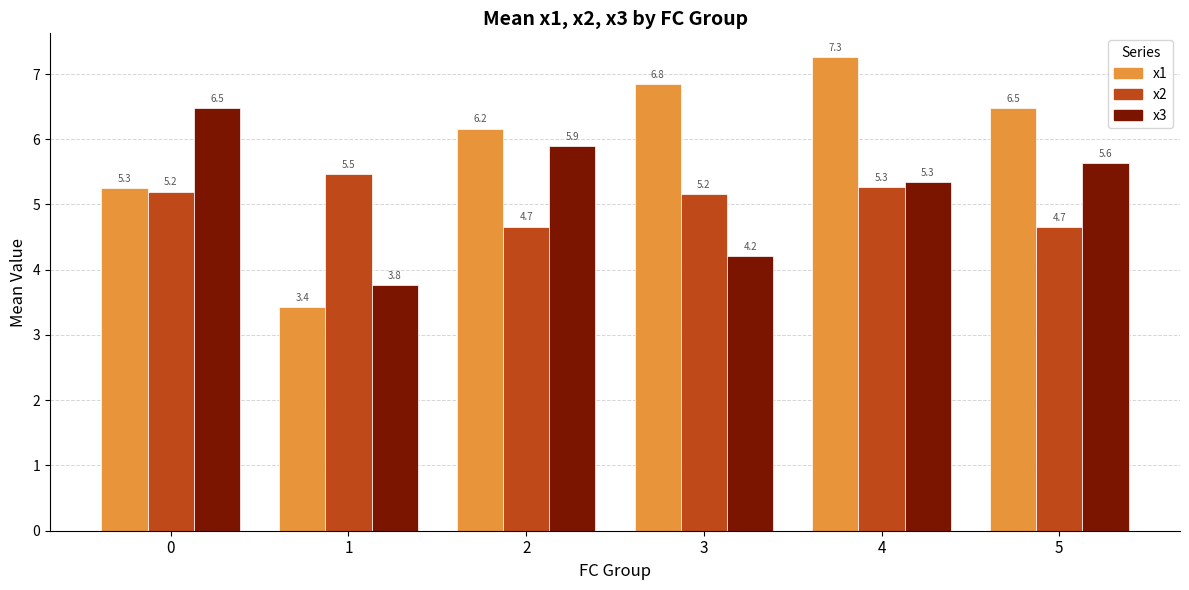

At which category is the sum across all series the highest?

4